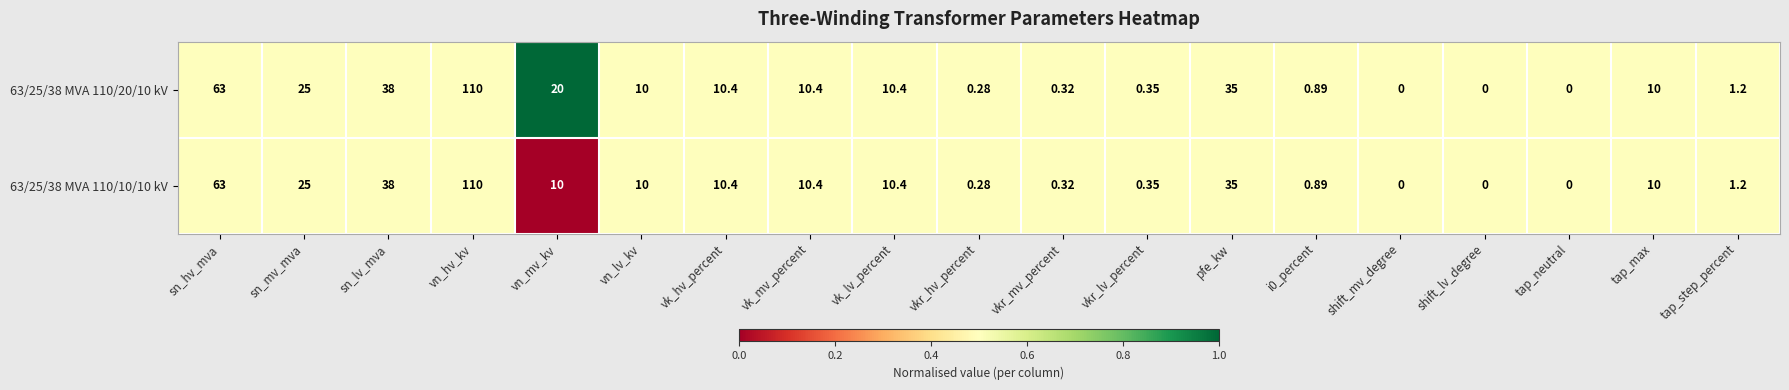

At which label does 63/25/38 MVA 110/10/10 kV reach its peak?

vn_hv_kv